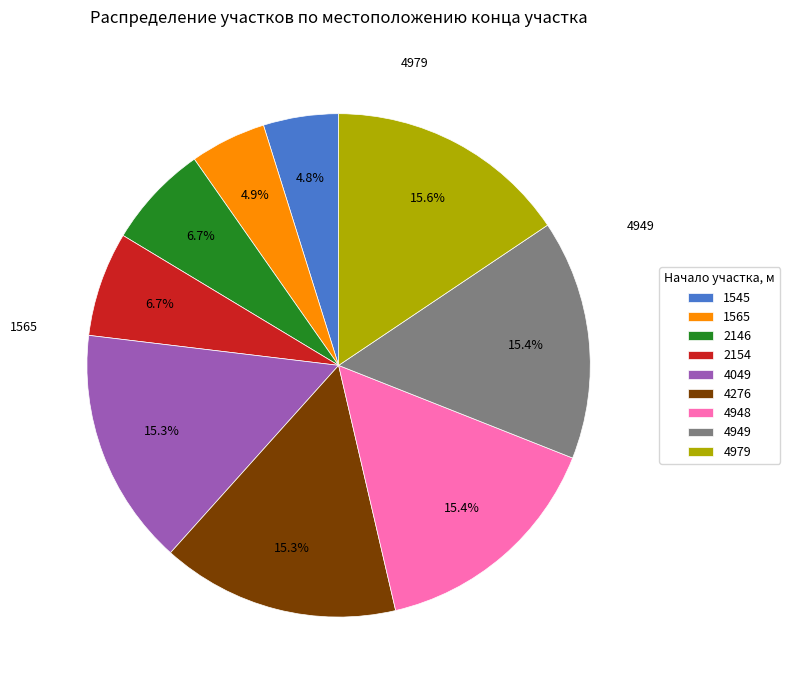

The 1545 slice represents 5% of the pie. True or false?

True